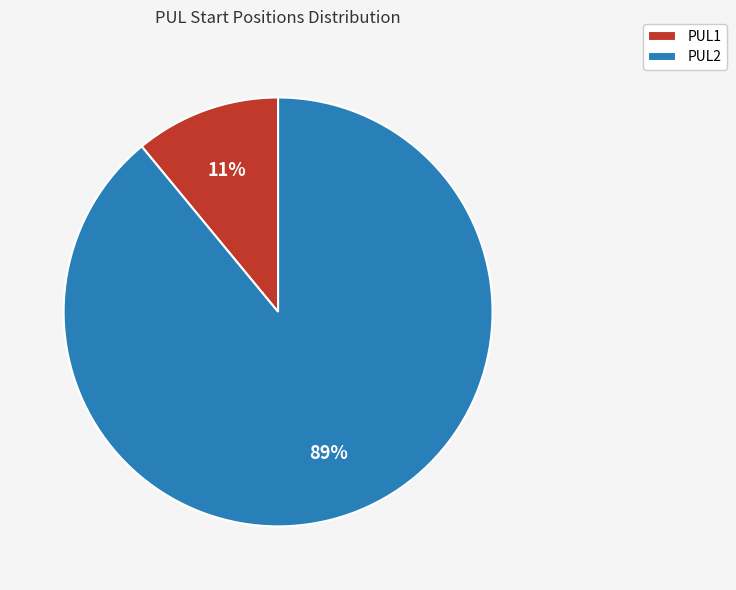

Does any single category account for the majority?

Yes